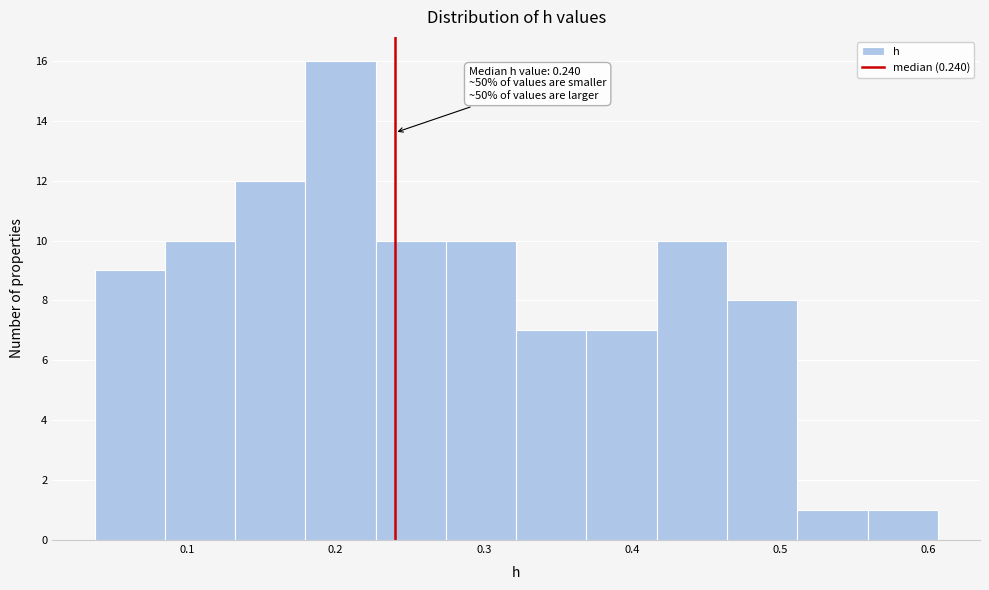

Which range on the x-axis has the tallest bar?

0.18 to 0.23